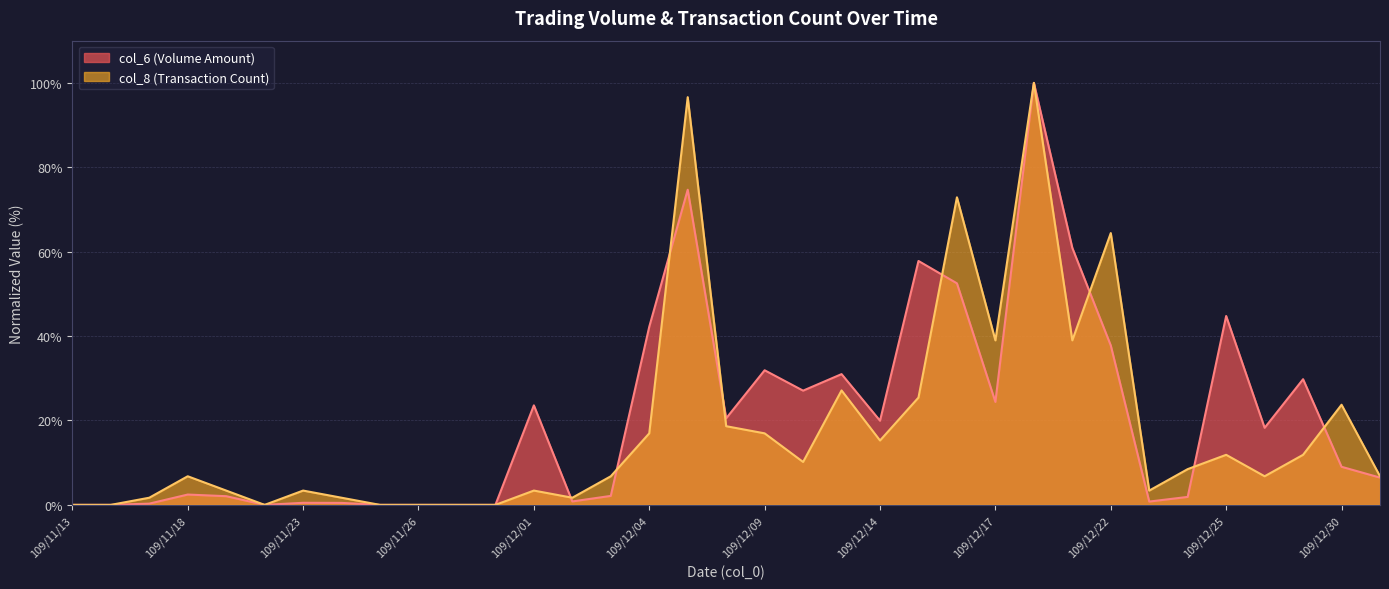

Which label corresponds to the smallest value in the chart?

109/11/13